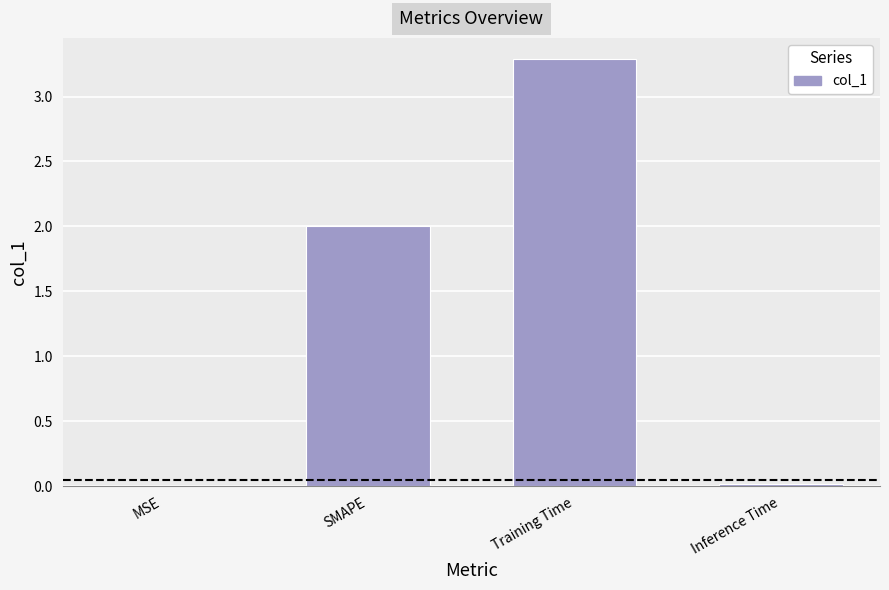

How many series are shown in this chart?

1